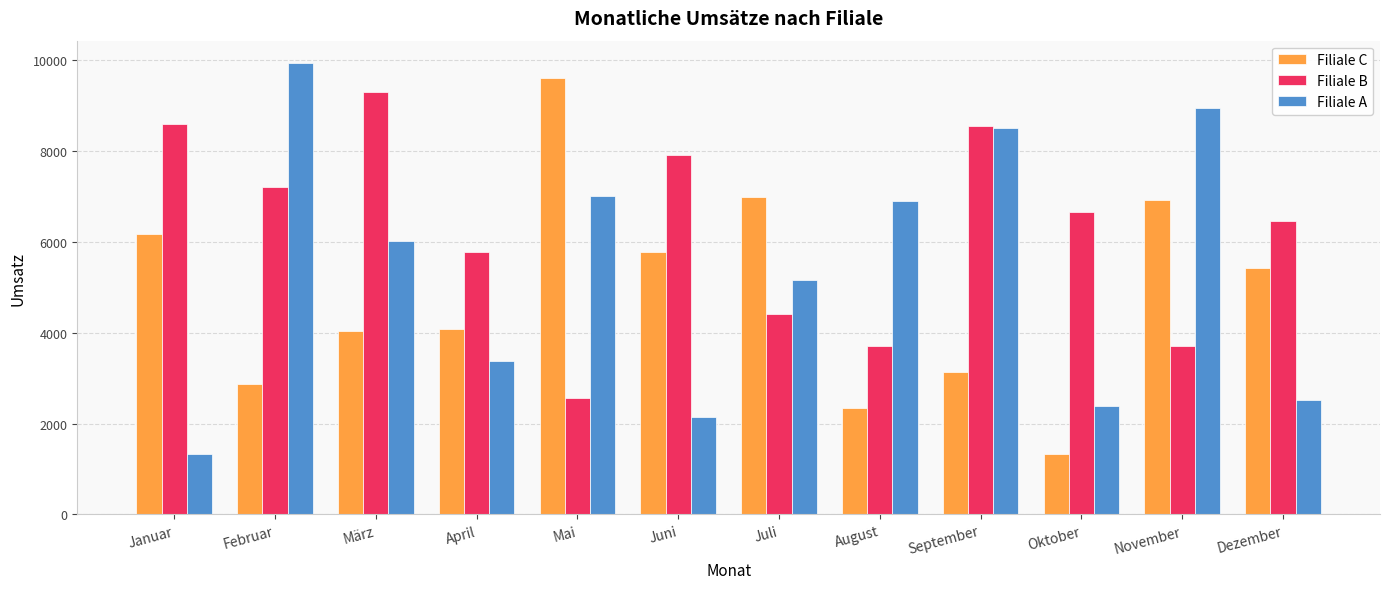

Which label corresponds to the largest value in the chart?

Februar